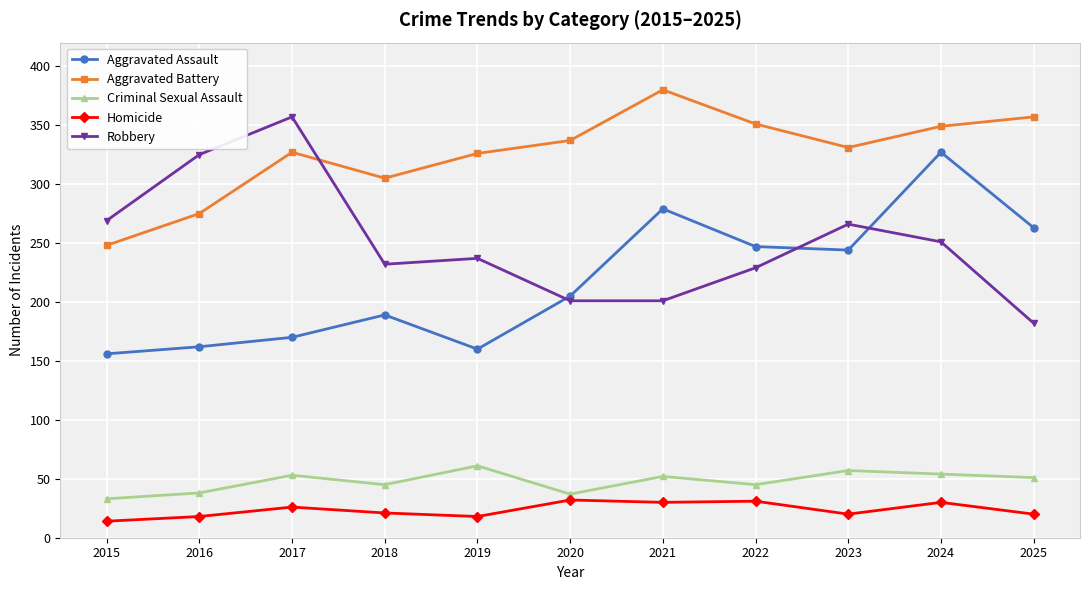

True or false: Aggravated Assault has a value of 66 at 2020.

False